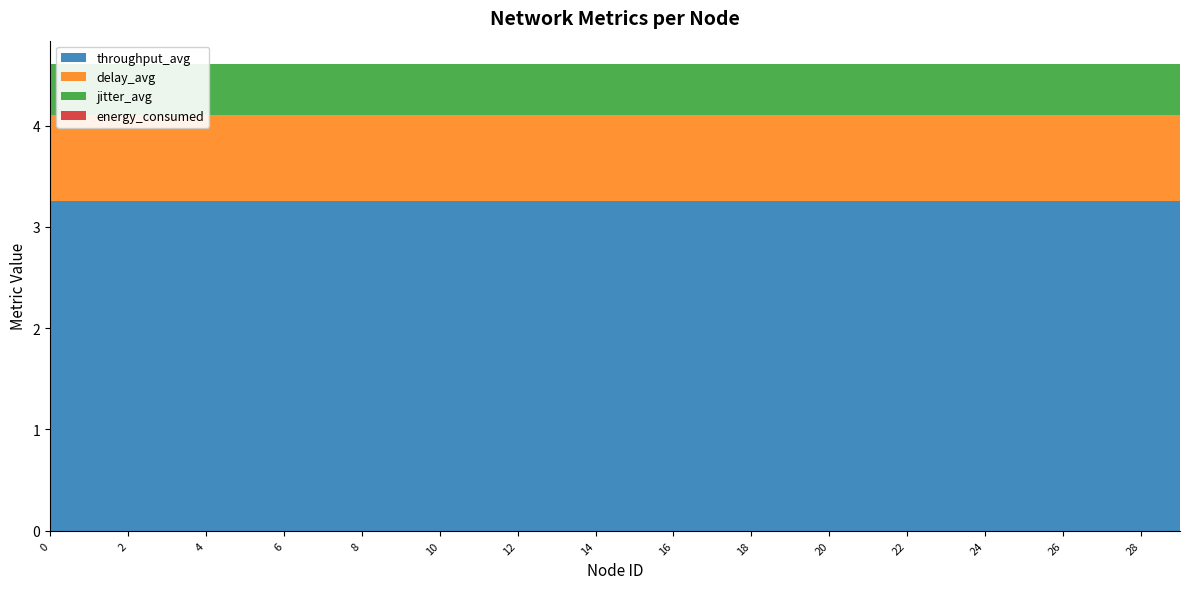

Reading left to right, extract all data points from this chart.

throughput_avg: 3.3	3.3	3.3	3.3	3.3	3.3	3.3	3.3	3.3	3.3	3.3	3.3	3.3	3.3	3.3	3.3	3.3	3.3	3.3	3.3	3.3	3.3	3.3	3.3	3.3	3.3	3.3	3.3	3.3	3.3
delay_avg: 0.8	0.8	0.8	0.8	0.8	0.8	0.8	0.8	0.8	0.8	0.8	0.8	0.8	0.8	0.8	0.8	0.8	0.8	0.8	0.8	0.8	0.8	0.8	0.8	0.8	0.8	0.8	0.8	0.8	0.8
jitter_avg: 0.5	0.5	0.5	0.5	0.5	0.5	0.5	0.5	0.5	0.5	0.5	0.5	0.5	0.5	0.5	0.5	0.5	0.5	0.5	0.5	0.5	0.5	0.5	0.5	0.5	0.5	0.5	0.5	0.5	0.5
energy_consumed: 0.0	0.0	0.0	0.0	0.0	0.0	0.0	0.0	0.0	0.0	0.0	0.0	0.0	0.0	0.0	0.0	0.0	0.0	0.0	0.0	0.0	0.0	0.0	0.0	0.0	0.0	0.0	0.0	0.0	0.0